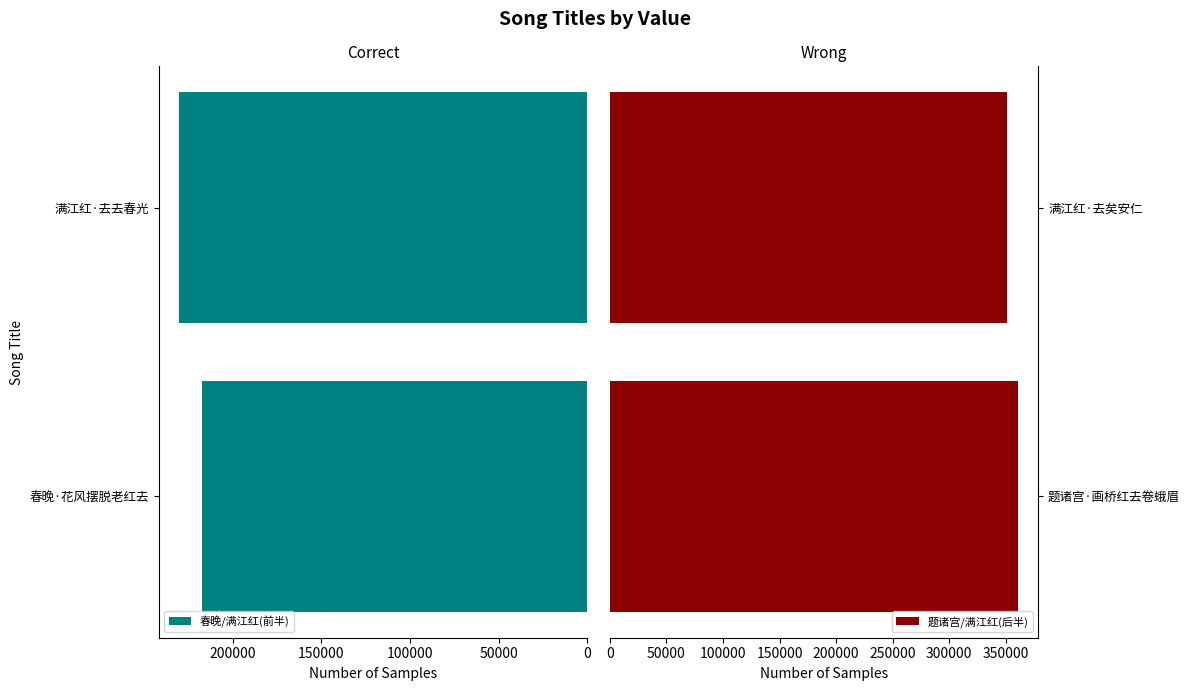

How many bars are there in each group?

2